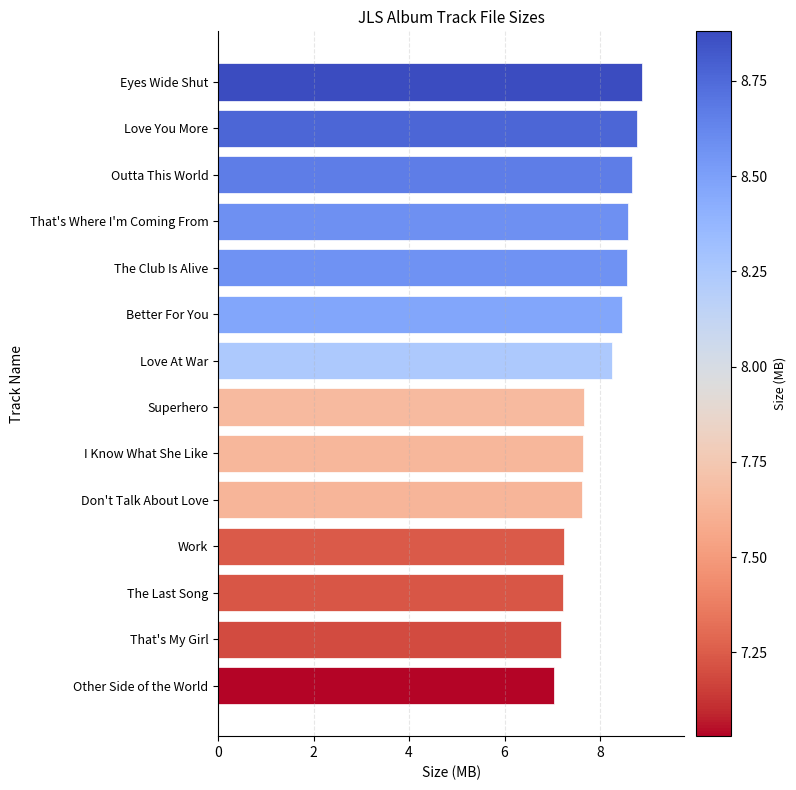

Read the value at The Last Song.

7.2